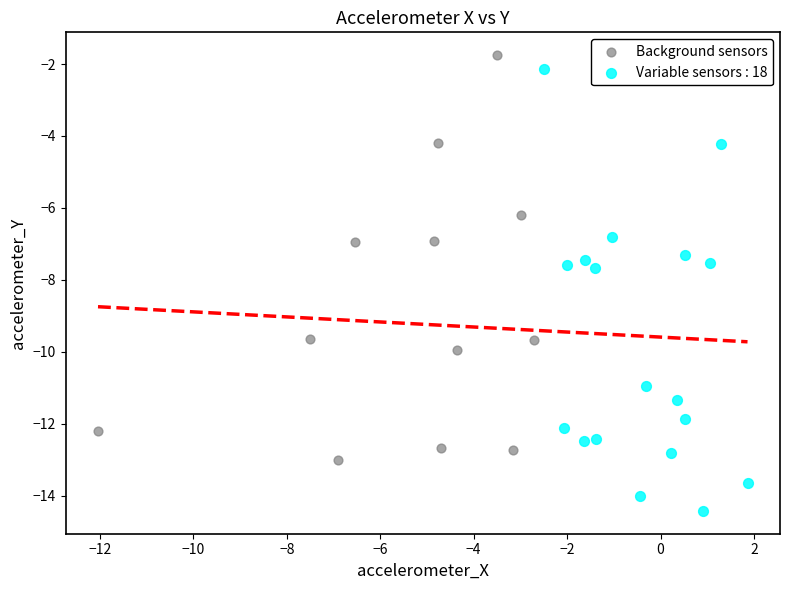

Which series contains the lowest Y value?

Variable sensors : 18